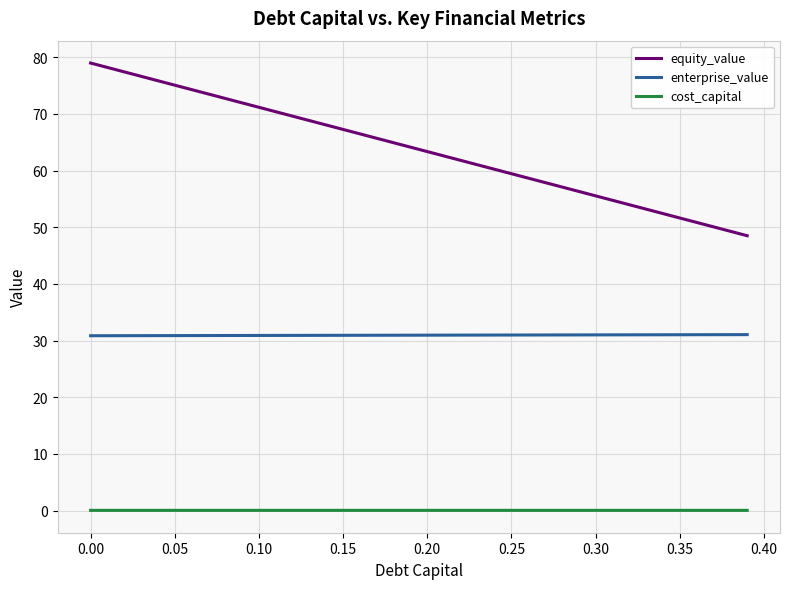

Which series has the largest total across all categories?

equity_value